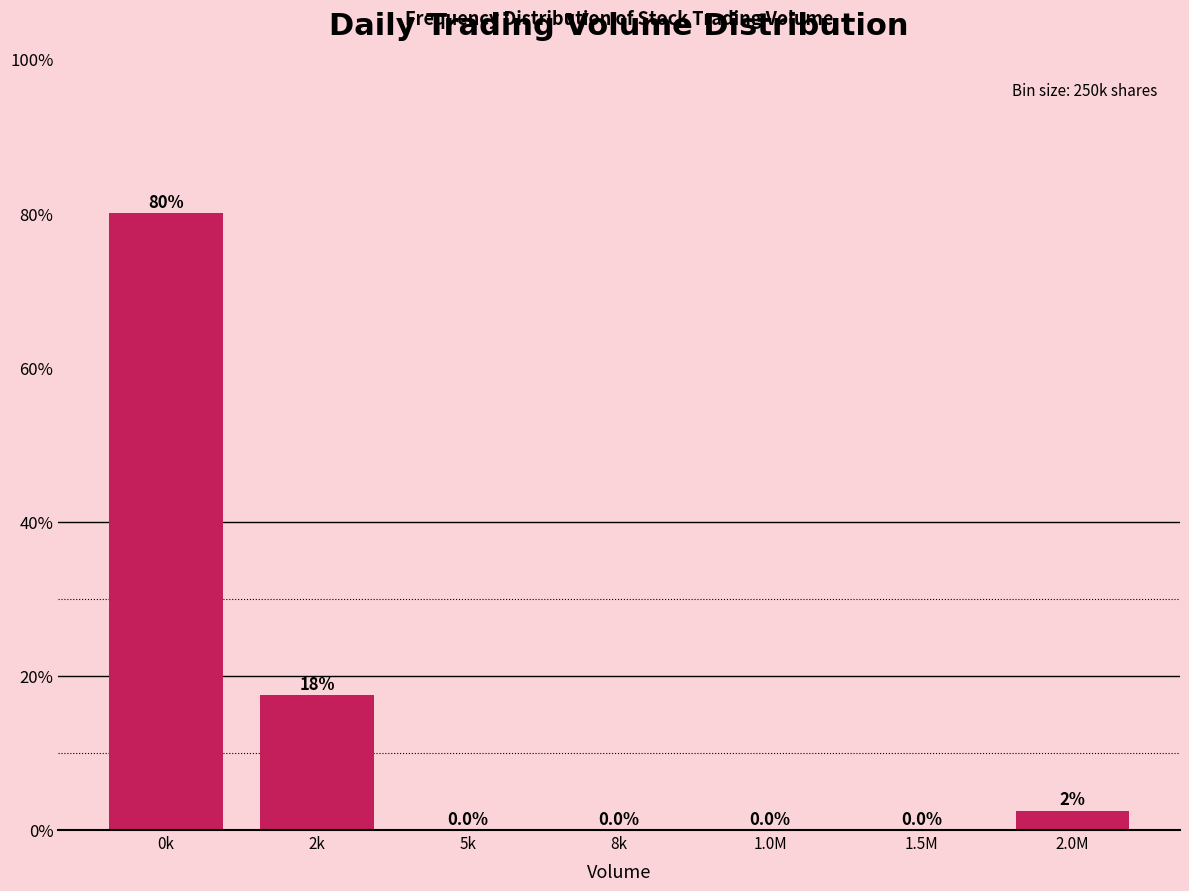

Reading left to right, what are all the values shown in this chart?

0k=80.0	2k=17.5	5k=0.0	8k=0.0	1.0M=0.0	1.5M=0.0	2.0M=2.5